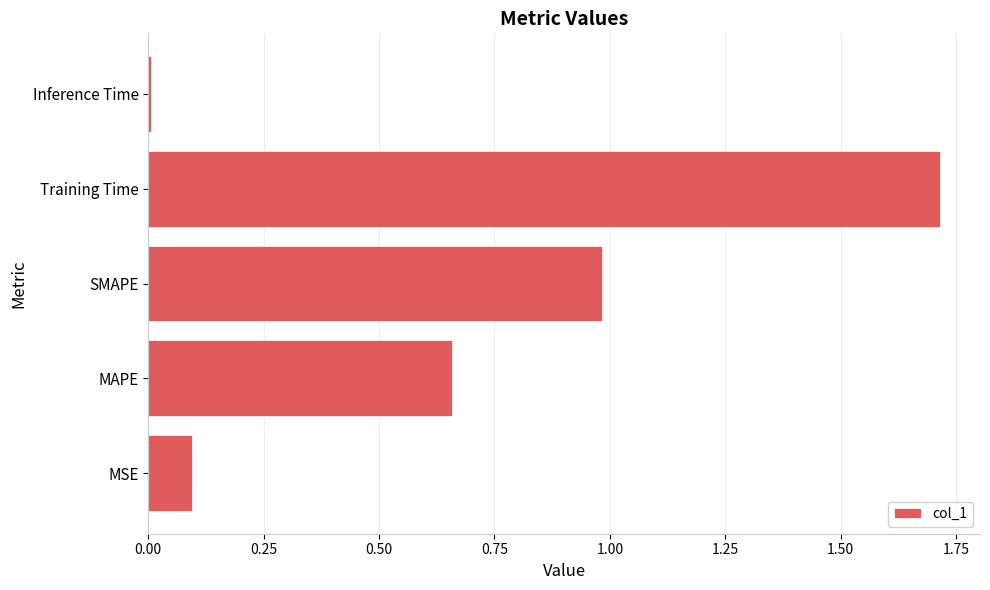

The value at Training Time is 2.7. True or false?

False